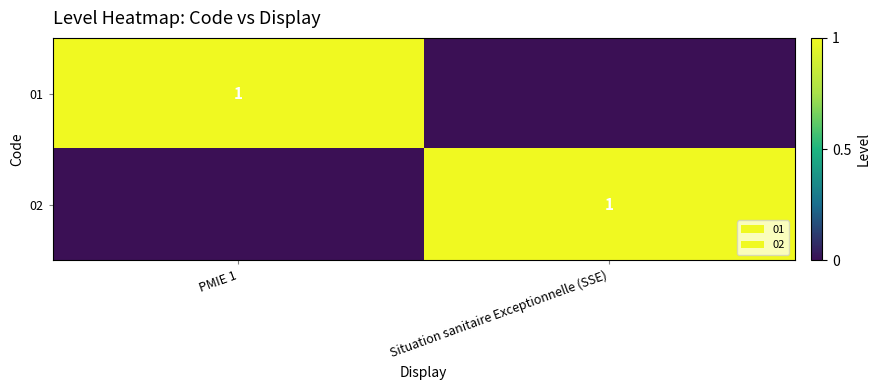

The 02 series shows 1.0 at Situation sanitaire Exceptionnelle (SSE). True or false?

True